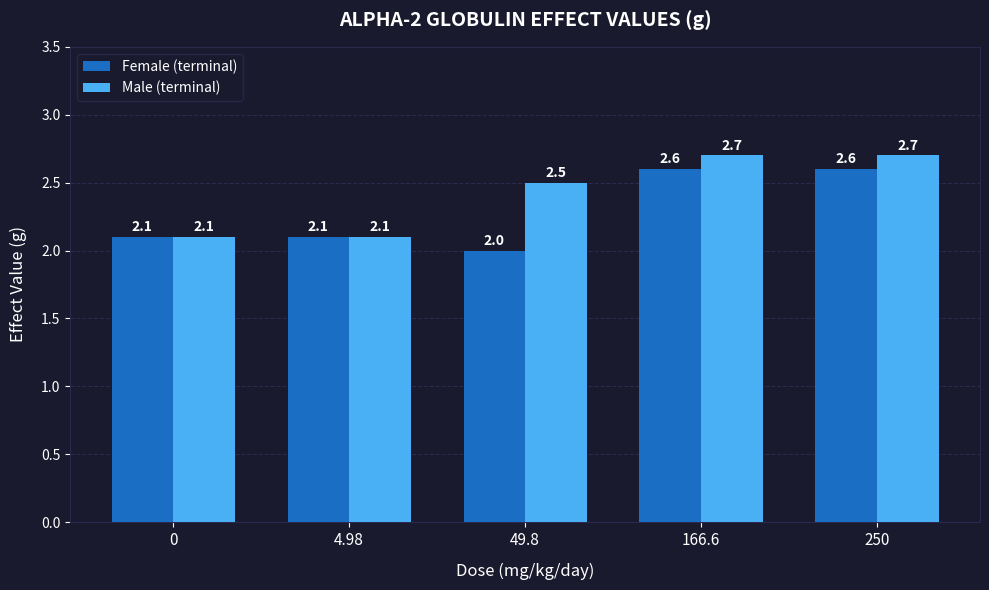

Reading left to right, what are all the values shown in this chart?

Female (terminal): 0=2.1	4.98=2.1	49.8=2.0	166.6=2.6	250=2.6
Male (terminal): 0=2.1	4.98=2.1	49.8=2.5	166.6=2.7	250=2.7